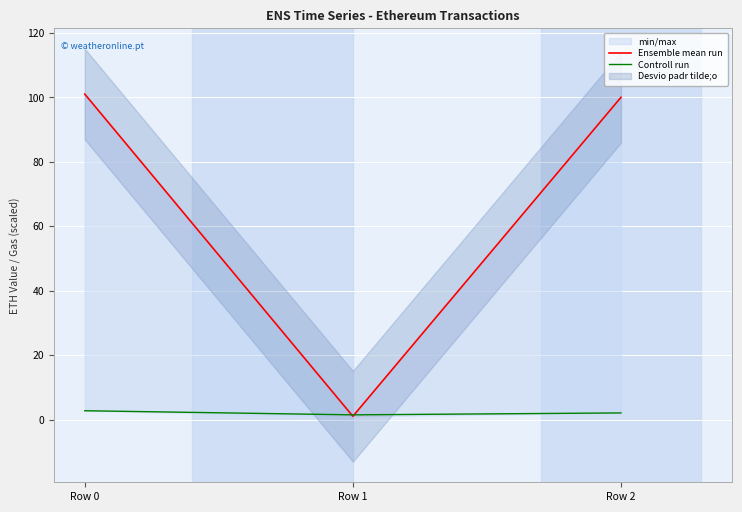

What is the difference between the maximum and minimum values in the Controll run series?

1.3